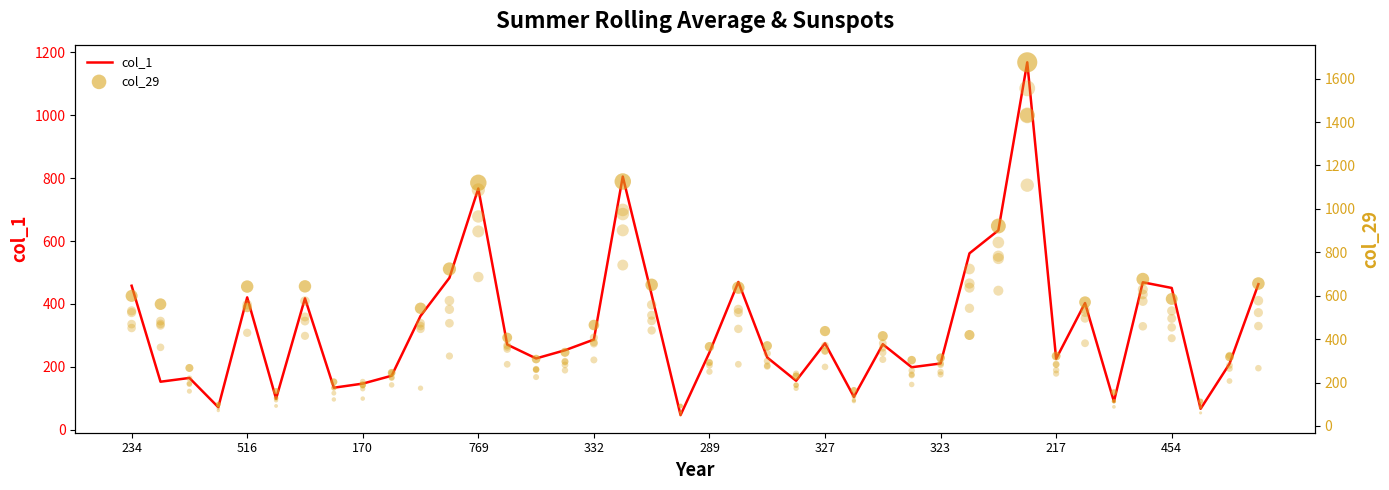

Which series has the largest Y range (max minus min)?

col_29